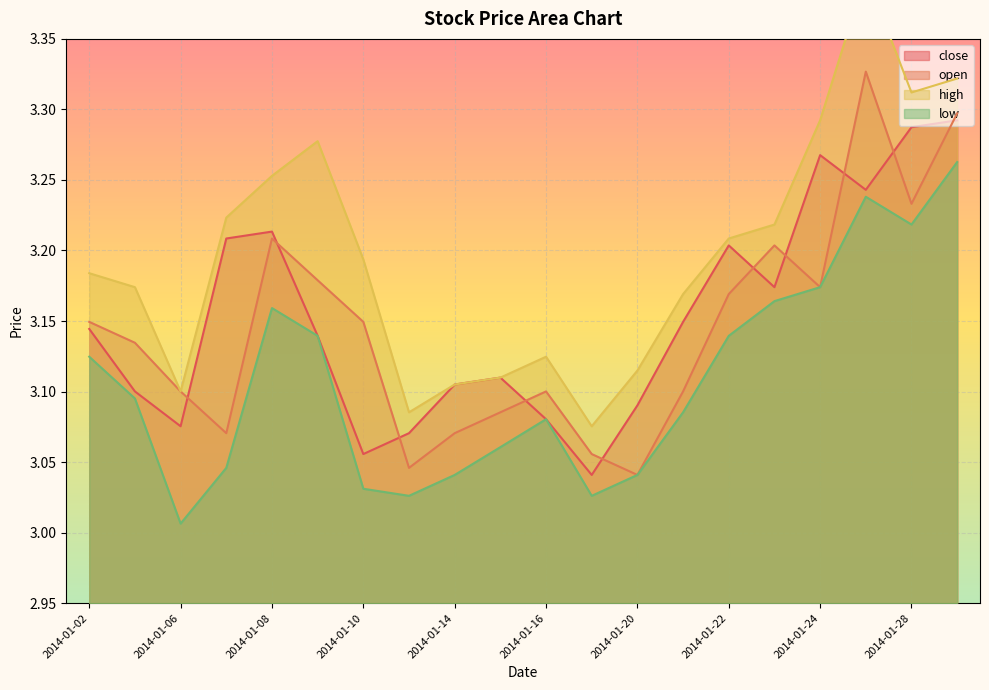

Which has a higher value, 2014-01-29 or 2014-01-08?

2014-01-29